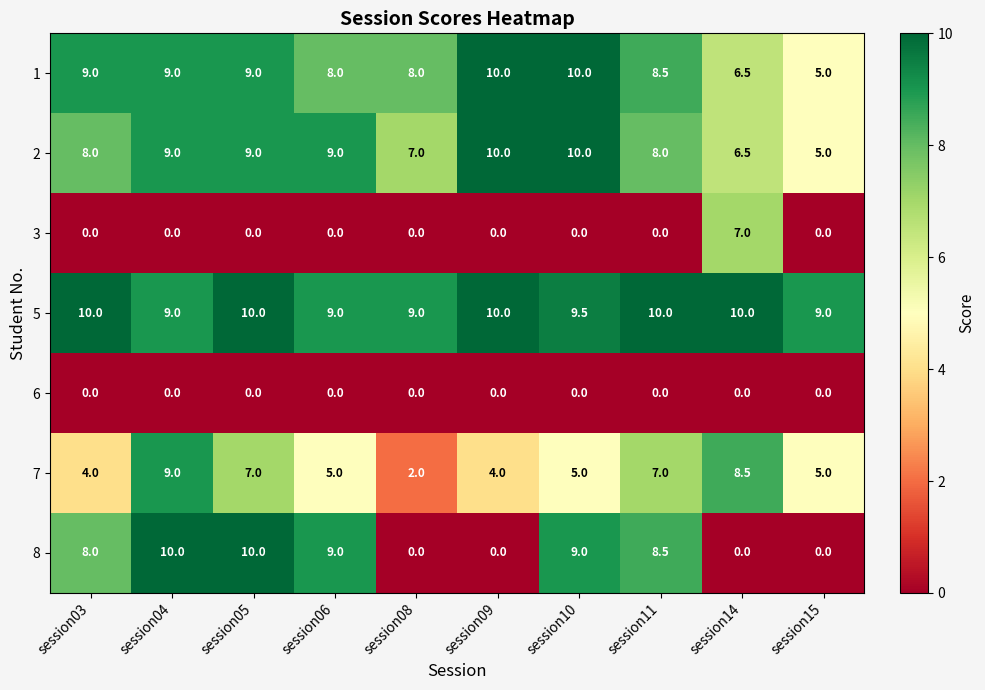

Count the number of categories in the chart.

10